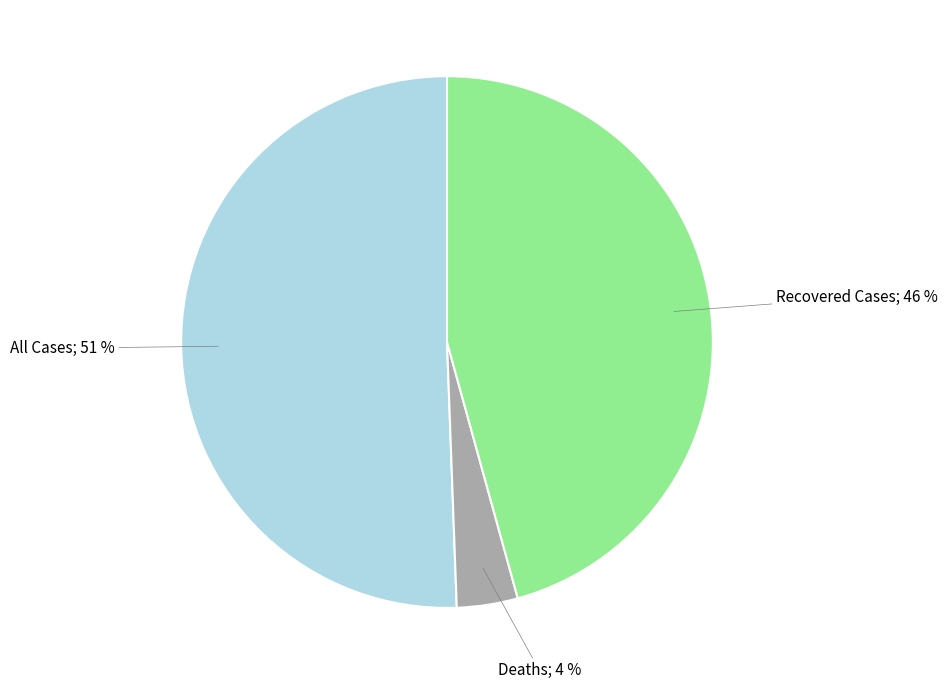

Is there a majority slice in this chart?

Yes